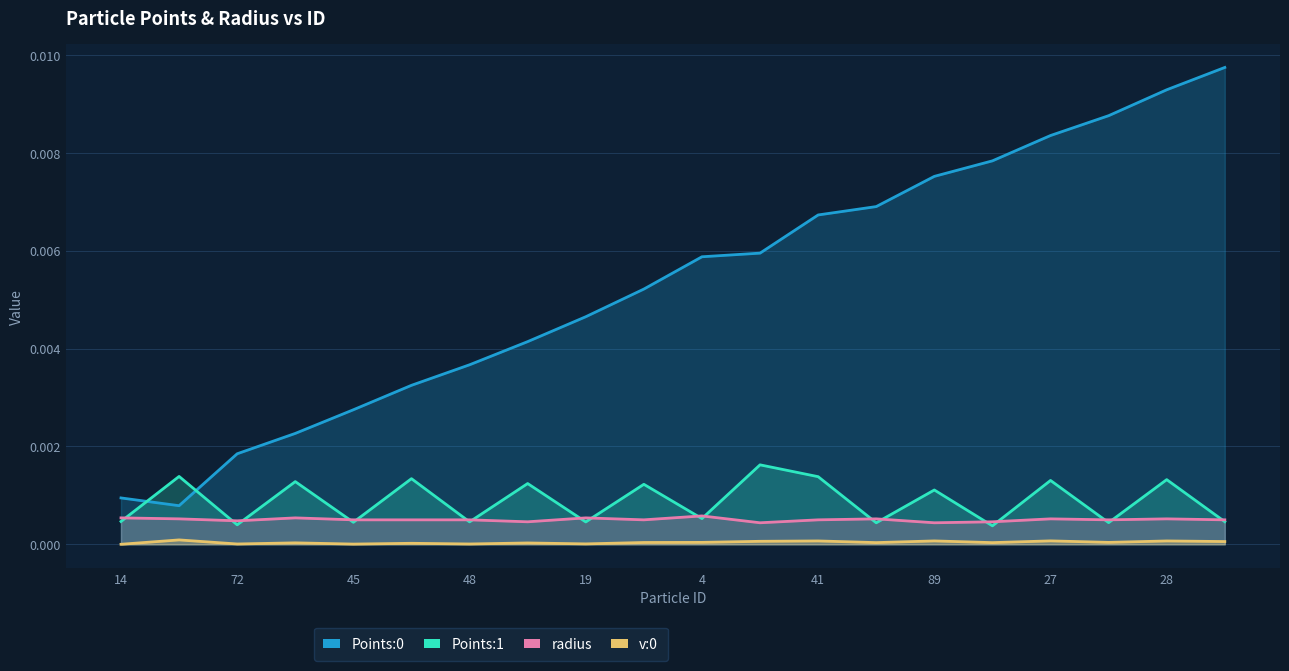

Which category has the lowest value across all series?

14